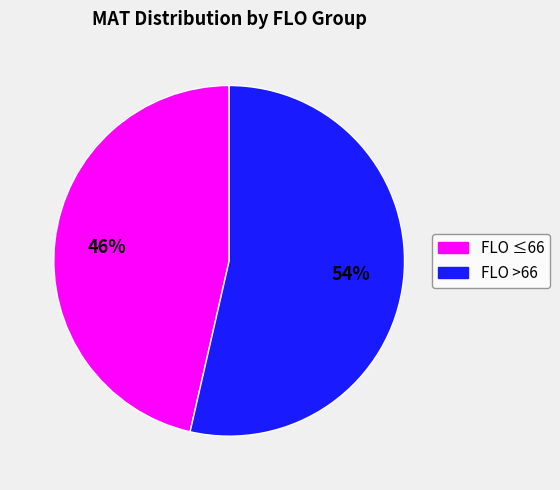

Is there a majority slice in this chart?

Yes